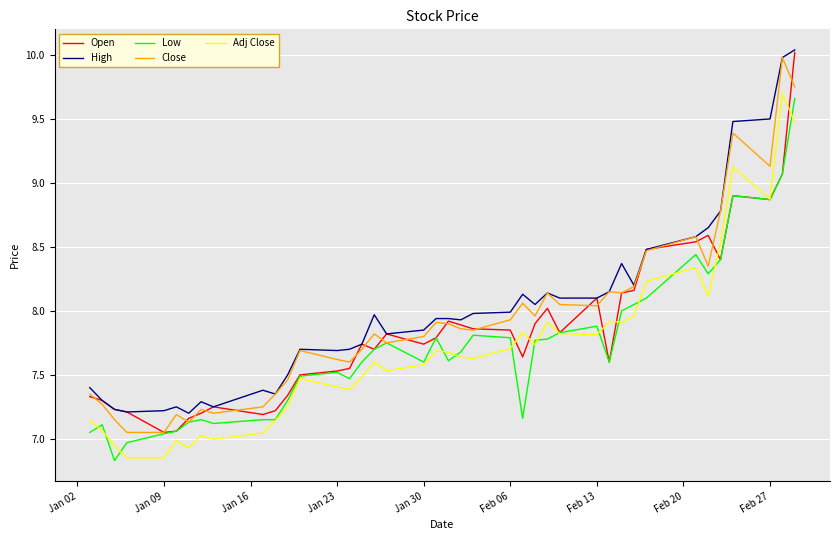

True or false: Close and Adj Close intersect in this chart.

False